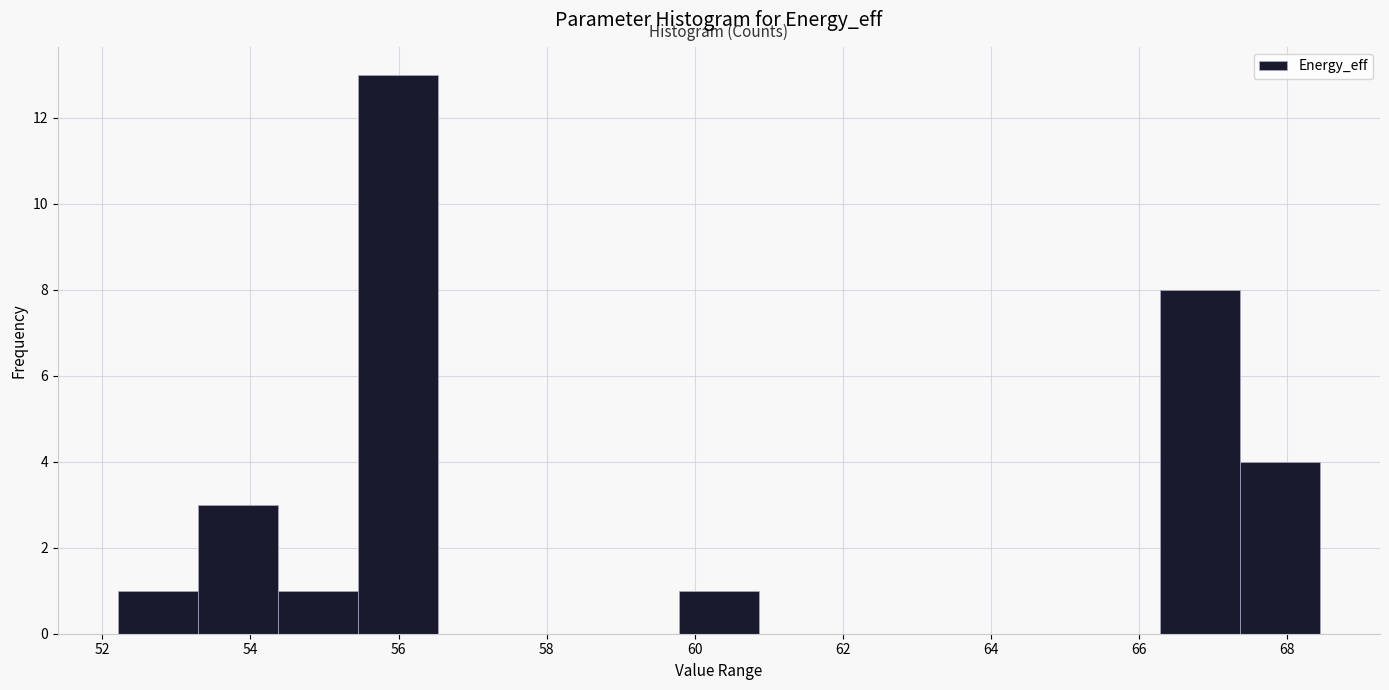

How tall is the bar that spans 67.4 to 68.4 on the x-axis? Neither the bar edges nor the heights are printed on the chart, so give them approximately, as read against the axes.

4